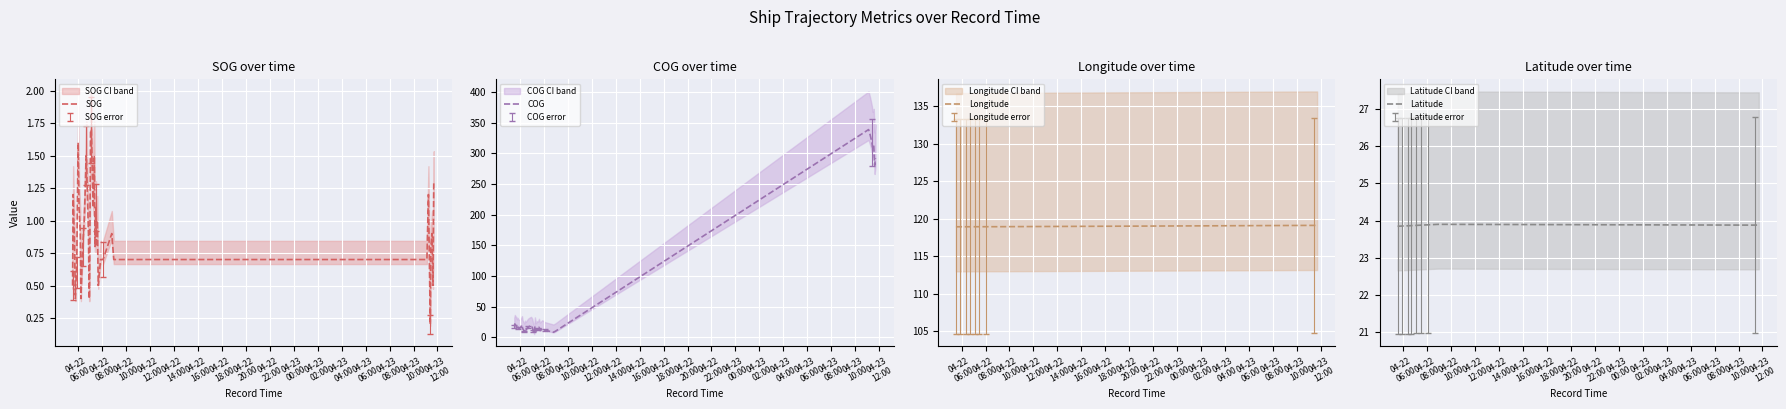

What is the highest value of the SOG series?

1.7